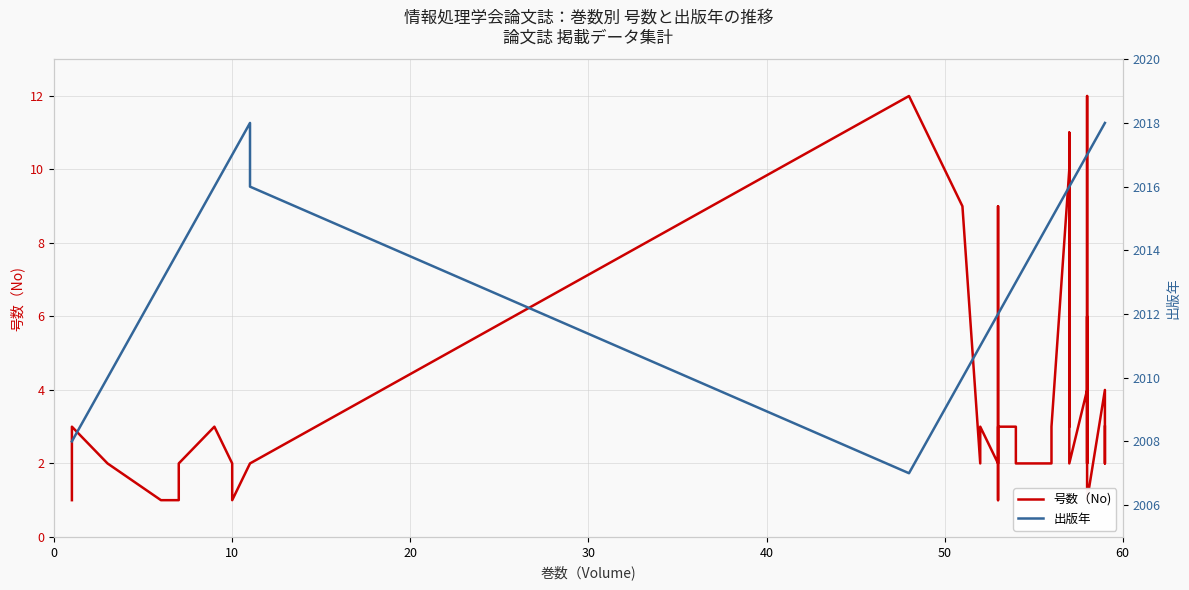

True or false: 出版年 and 号数（No) intersect in this chart.

False